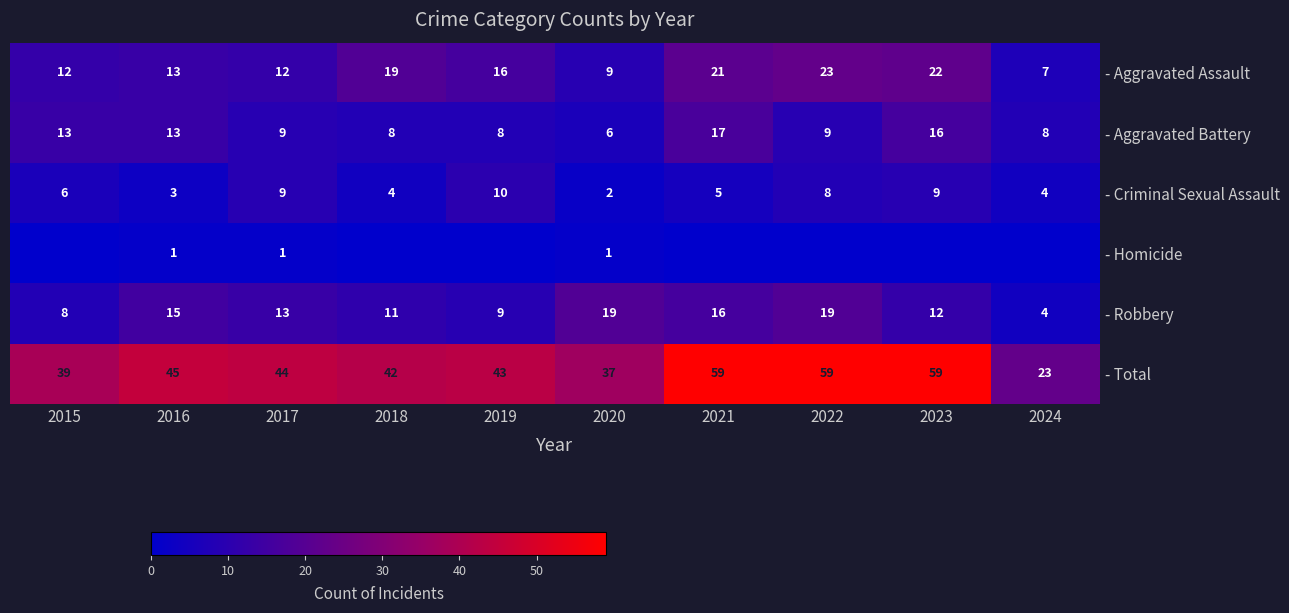

Is the value of - Homicide at 2017 greater than the value of - Total at 2022?

No